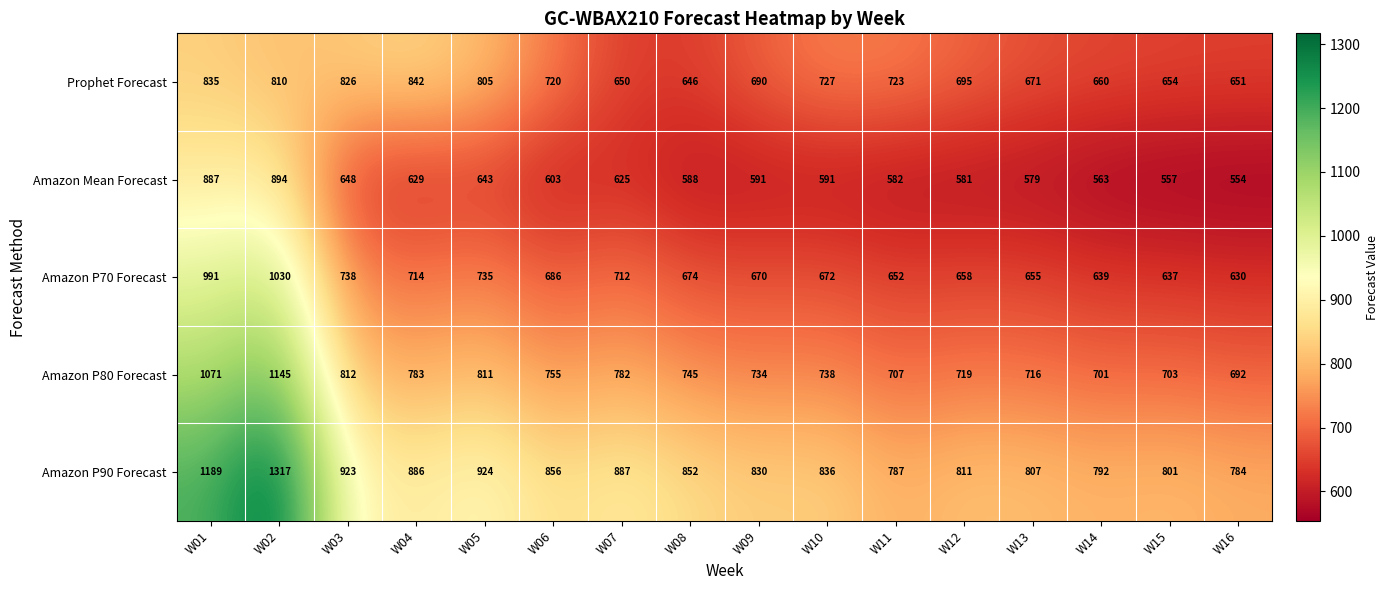

Which series has the largest range (max minus min)?

Amazon P90 Forecast